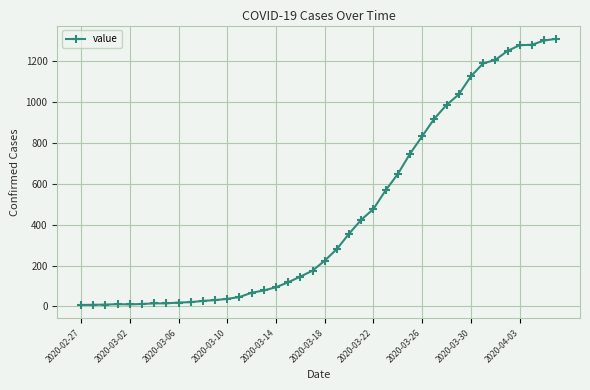

What is the value of the 14th point from the left?

46